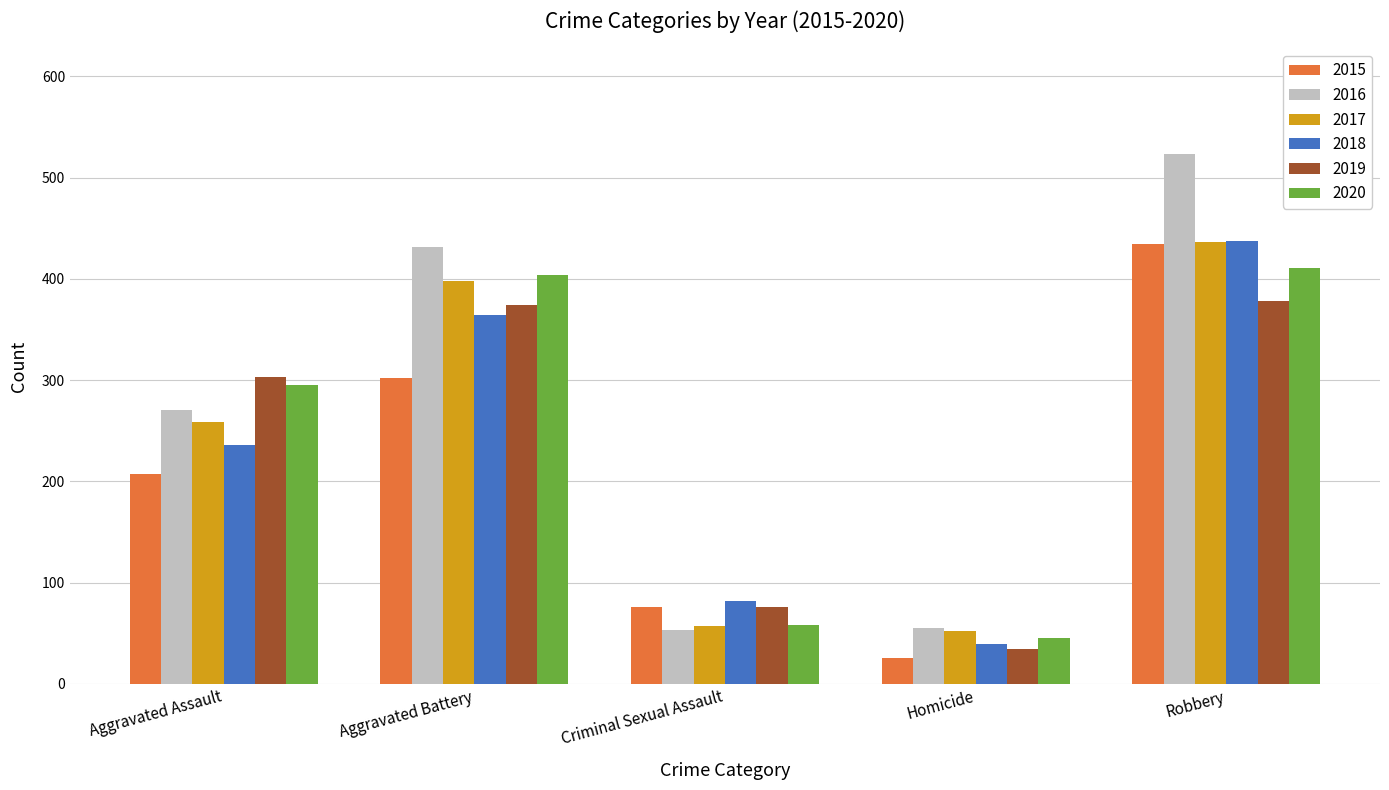

What position from the right is Robbery?

1